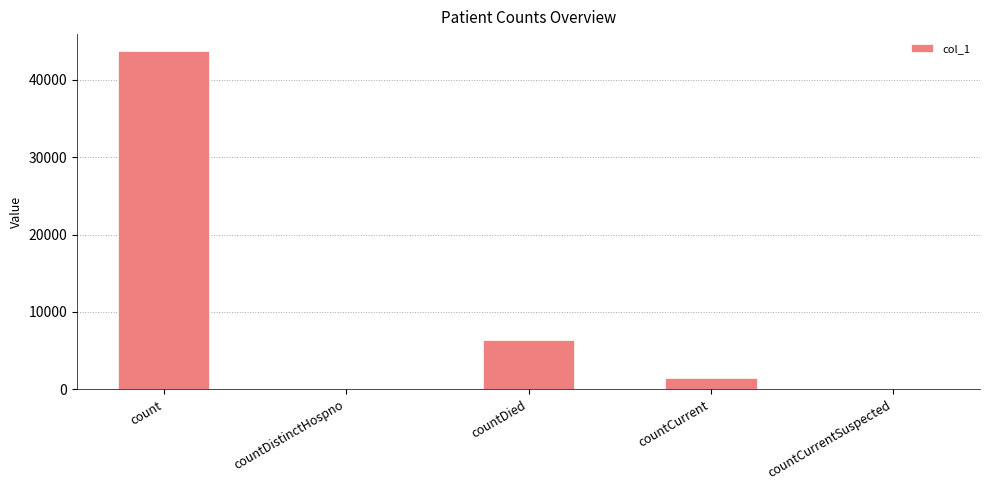

What is the change in value from count to countCurrentSuspected?

-43734